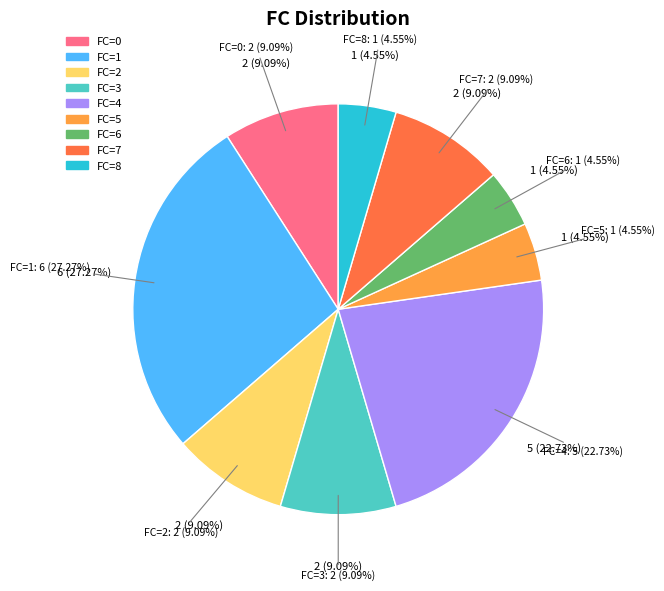

Which has a higher value, FC_3 or FC_0?

FC_3